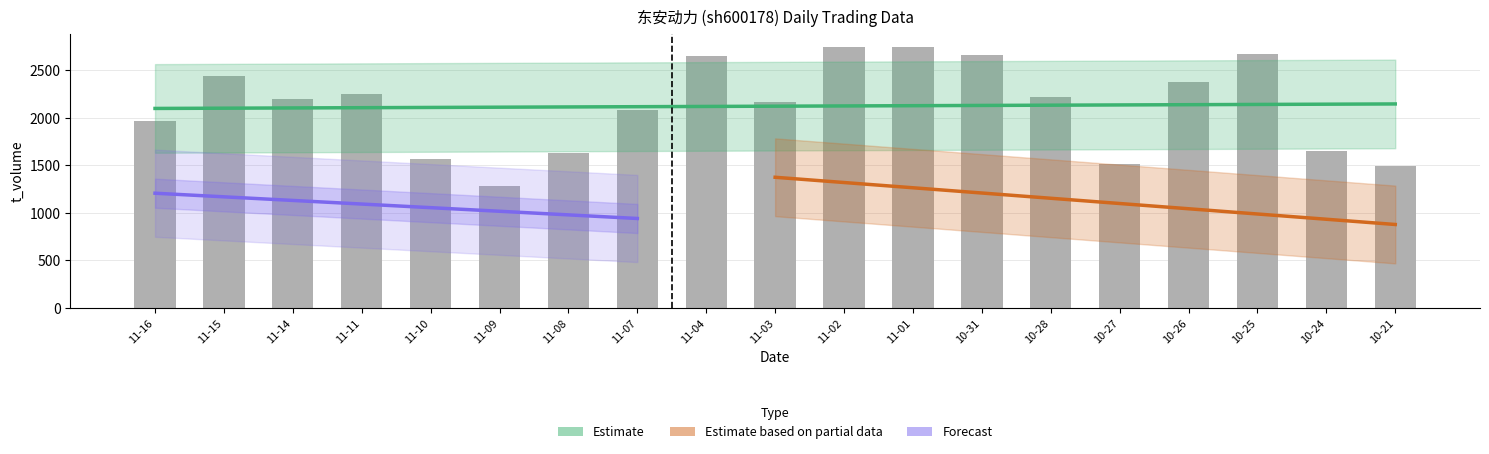

Reading right to left, what are all the values shown in this chart?

t_volume: 1493.0	1648.0	2675.0	2380.0	1515.0	2224.0	2665.0	2743.0	2747.0	2170.0	2654.0	2085.0	1627.0	1280.0	1564.0	2252.0	2201.0	2439.0	1972.0
price: 6.2	6.2	6.4	6.4	6.3	6.1	6.3	6.4	6.5	6.5	6.6	6.6	6.6	6.5	6.5	6.6	6.5	6.7	6.7
t_change: 0.5	0.6	0.9	0.8	0.5	0.8	0.9	0.9	0.9	0.7	0.9	0.7	0.5	0.4	0.5	0.7	0.7	0.8	0.6